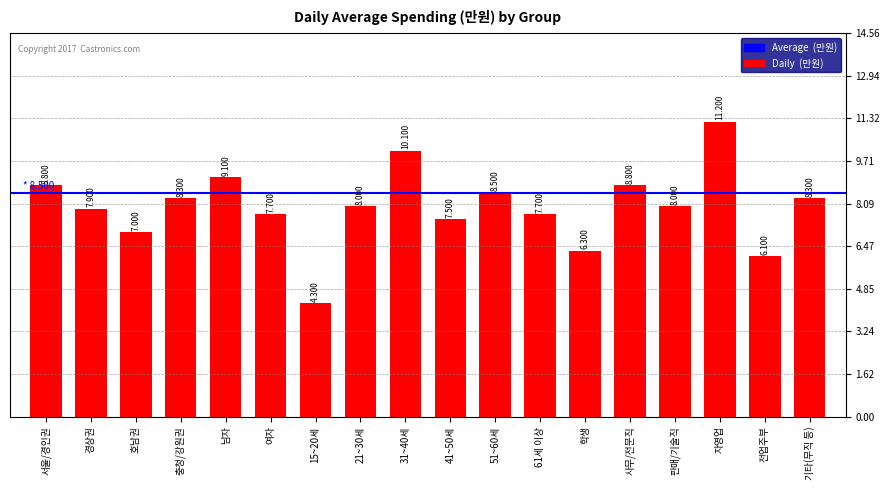

Reading left to right, extract all data points from this chart.

서울/경인권=8.8	경상권=7.9	호남권=7.0	충청/강원권=8.3	남자=9.1	여자=7.7	15~20세=4.3	21~30세=8.0	31~40세=10.1	41~50세=7.5	51~60세=8.5	61세 이상=7.7	학생=6.3	사무/전문직=8.8	판매/기술직=8.0	자영업=11.2	전업주부=6.1	기타(무직 등)=8.3